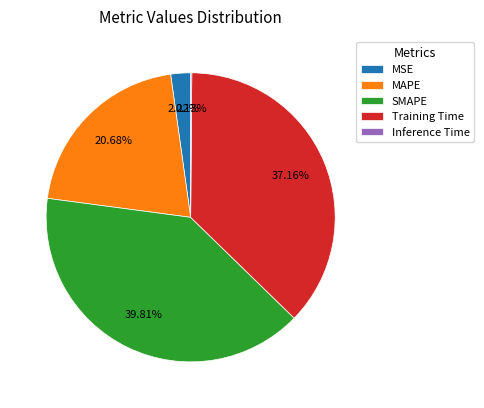

To the nearest percent, what is the difference between the Training Time and SMAPE slice percentages?

3%